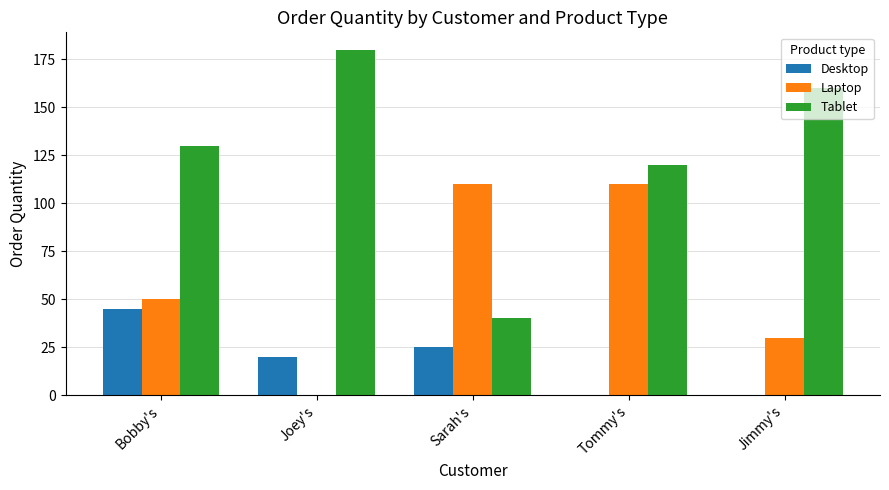

Between Joey's and Tommy's, which series saw the biggest shift?

Laptop